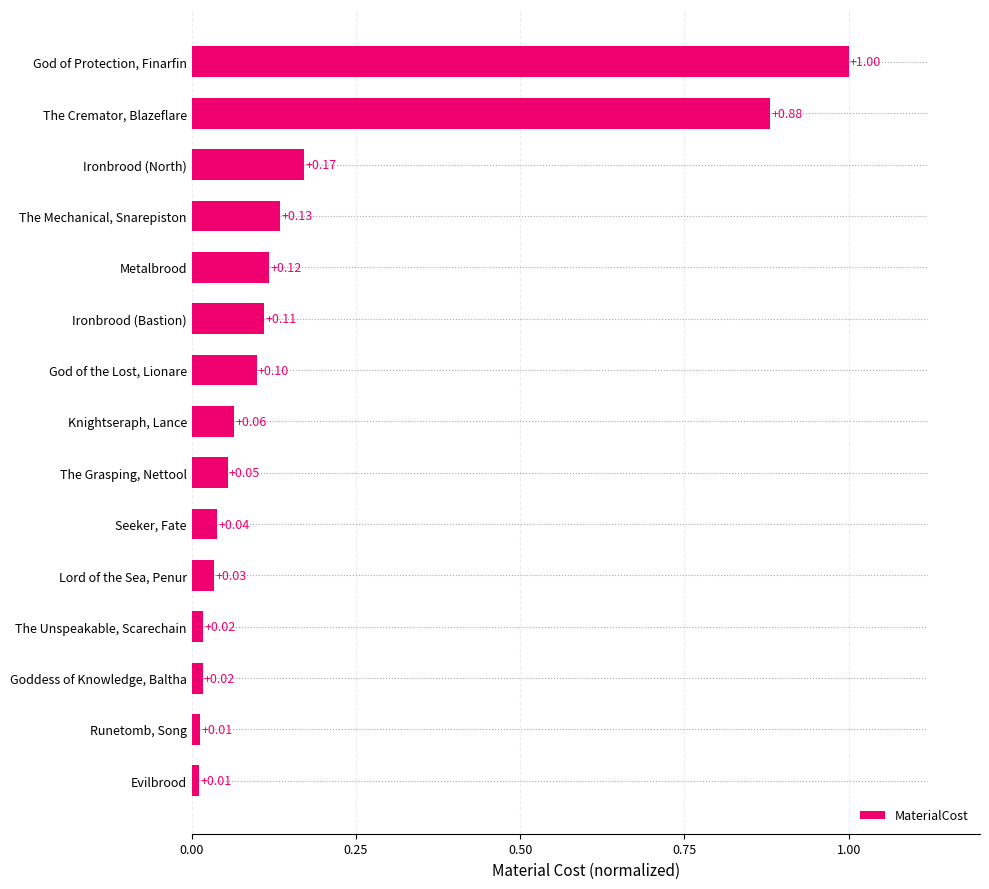

What is the change in value from Seeker, Fate to Ironbrood (North)?

+0.1